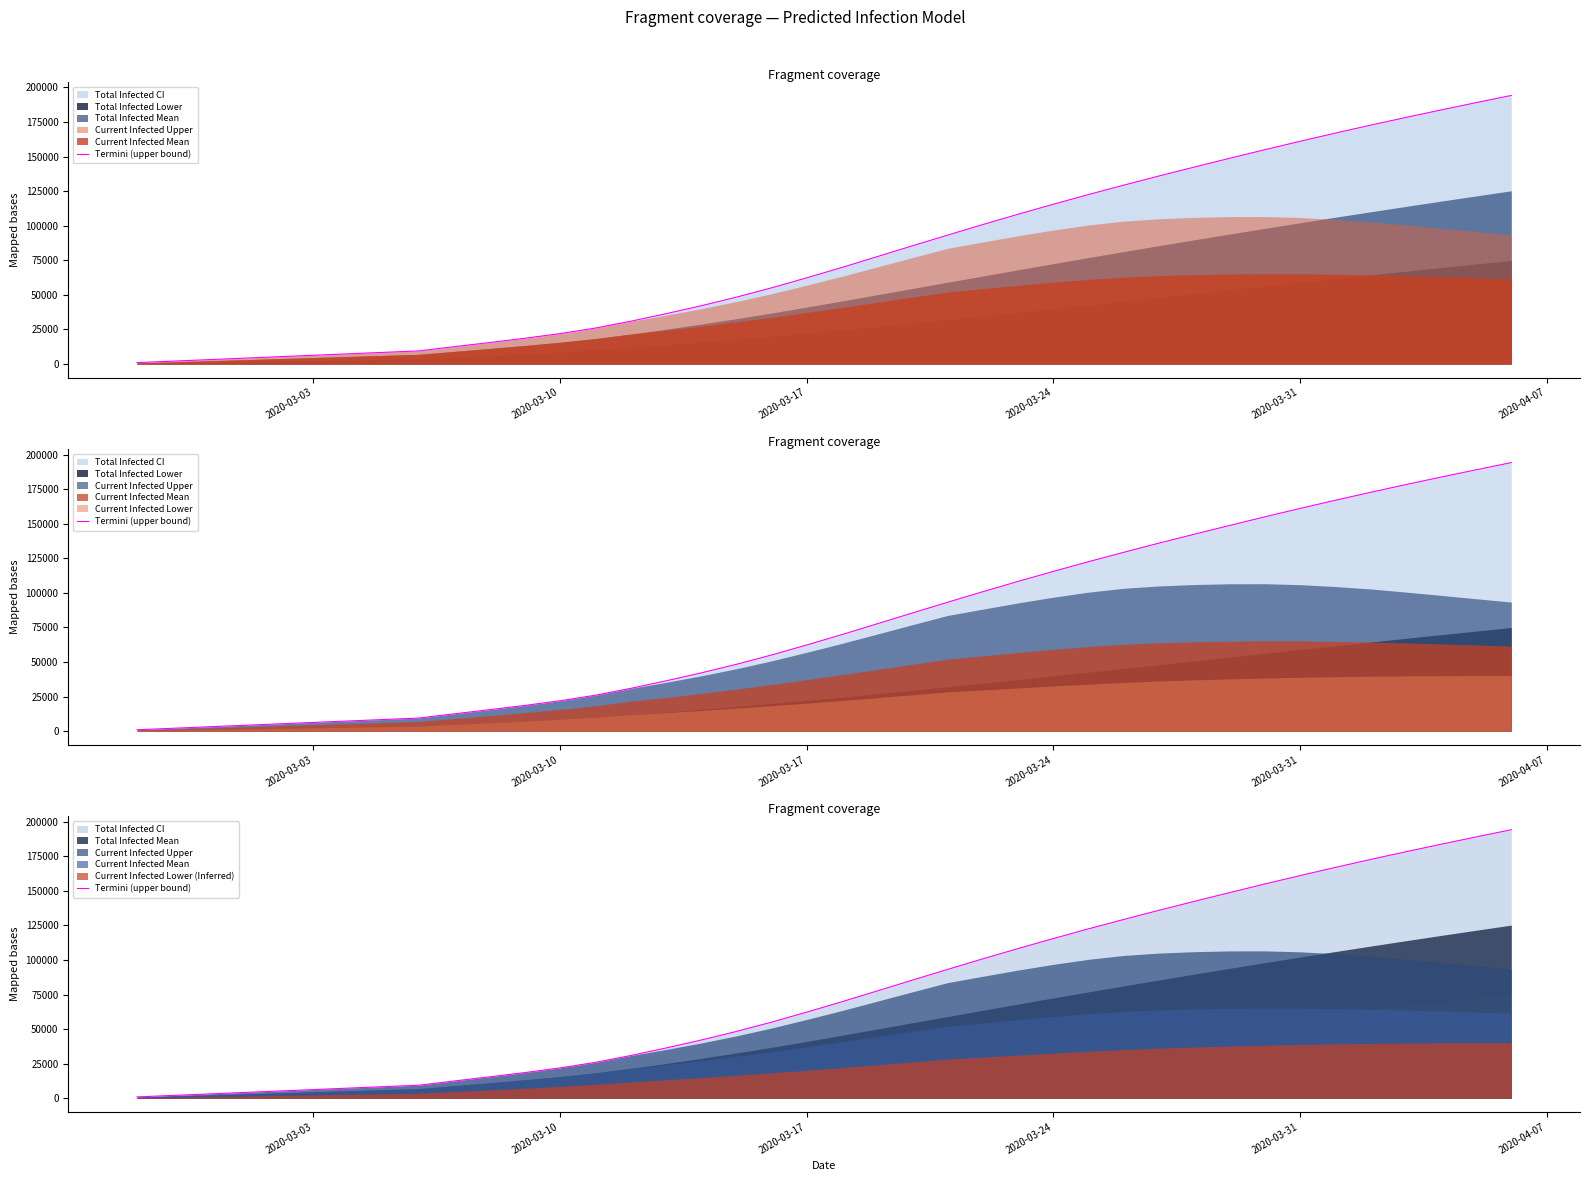

Reading right to left, list all the values displayed in this chart.

194167	188948	183647	178205	172650	166896	160990	154916	148687	142366	135934	129314	122519	115491	108267	100823	93181	85444	77612	69804	62309	55045	48300	42103	36344	30923	25997	22014	18634	15550	12576	9532	8473	7414	6355	5296	4237	3178	2119	1060